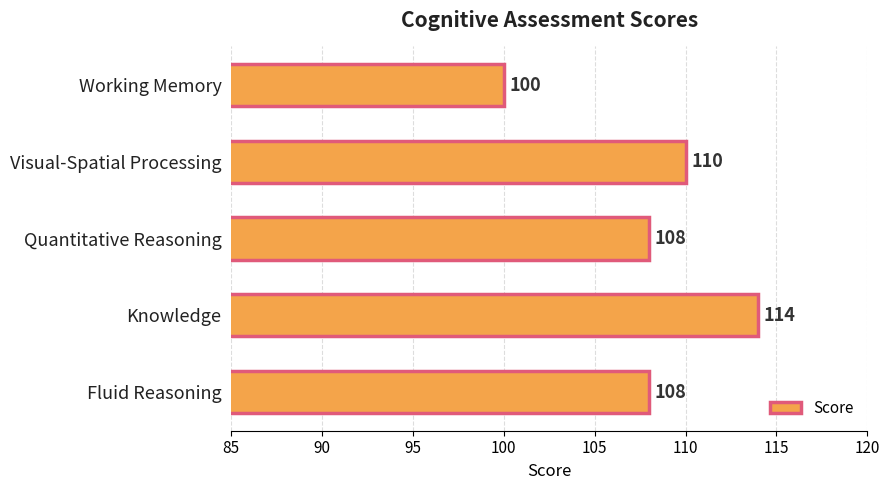

Read the value at Quantitative Reasoning, to the nearest 5.

110